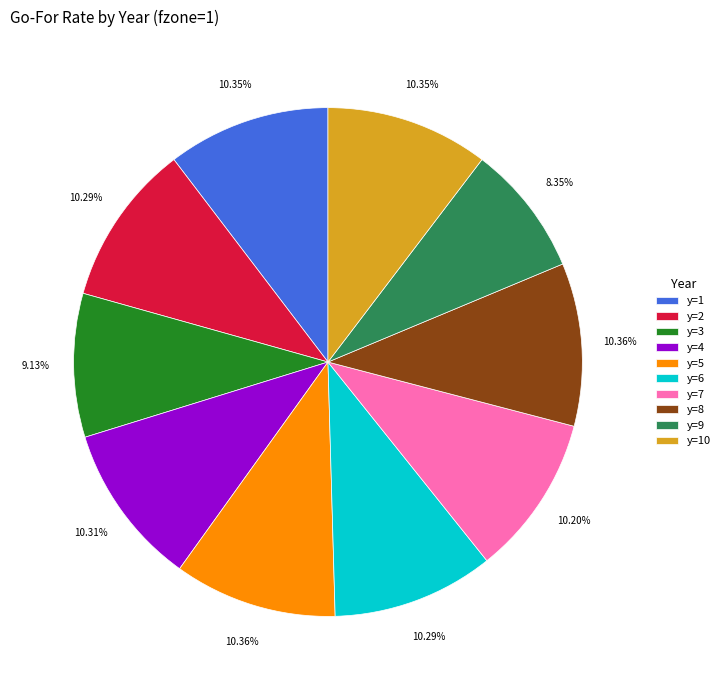

What percentage is the y=5 slice, to the nearest percent?

10%